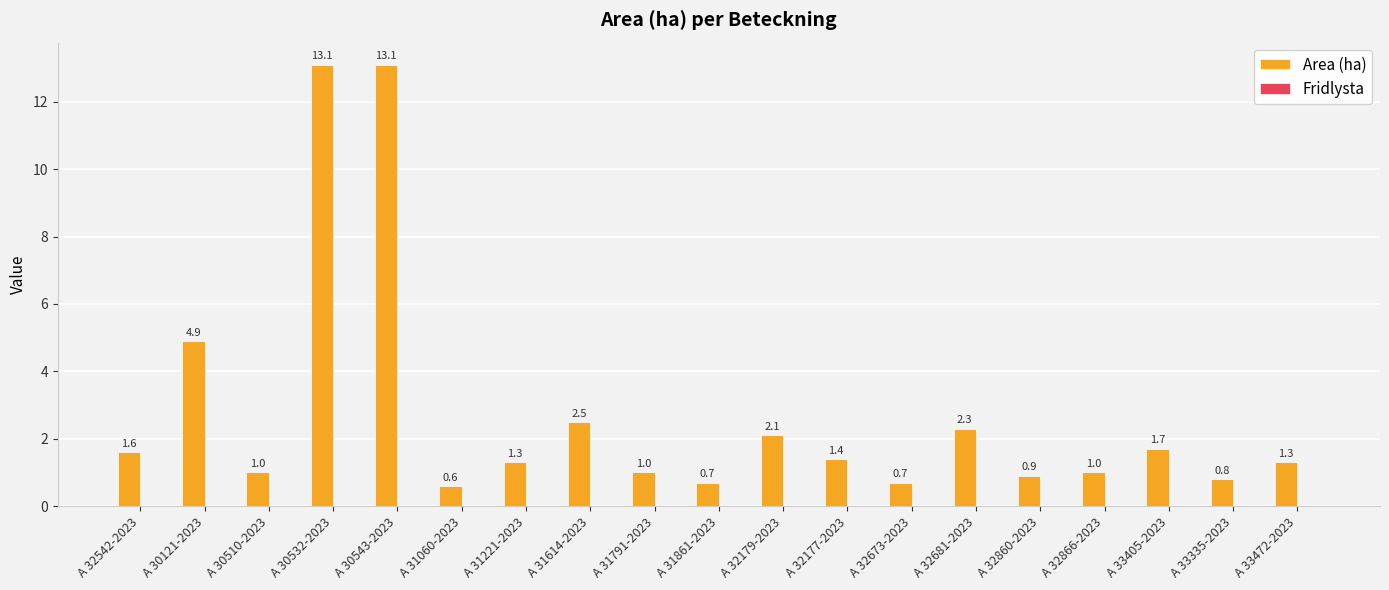

Which label corresponds to the smallest value in the chart?

A 31060-2023